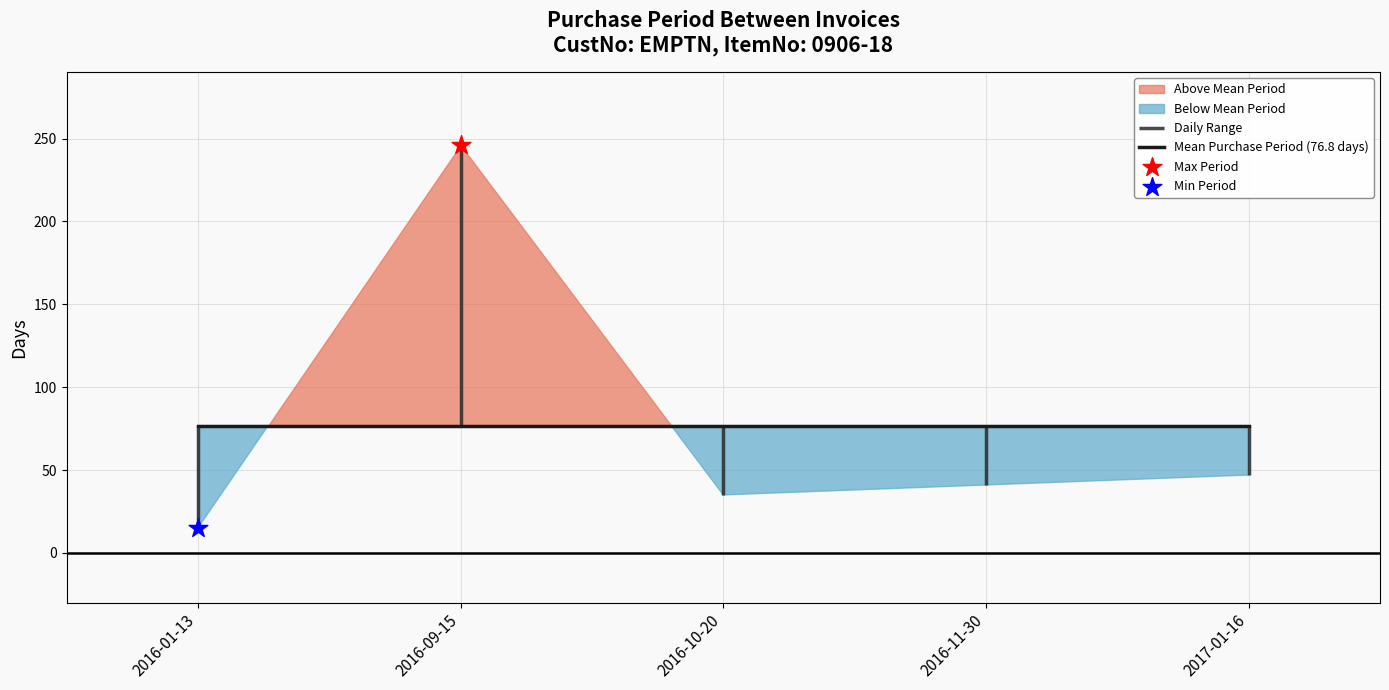

What is the change in value from 2016-09-15 to 2017-01-16?

-199